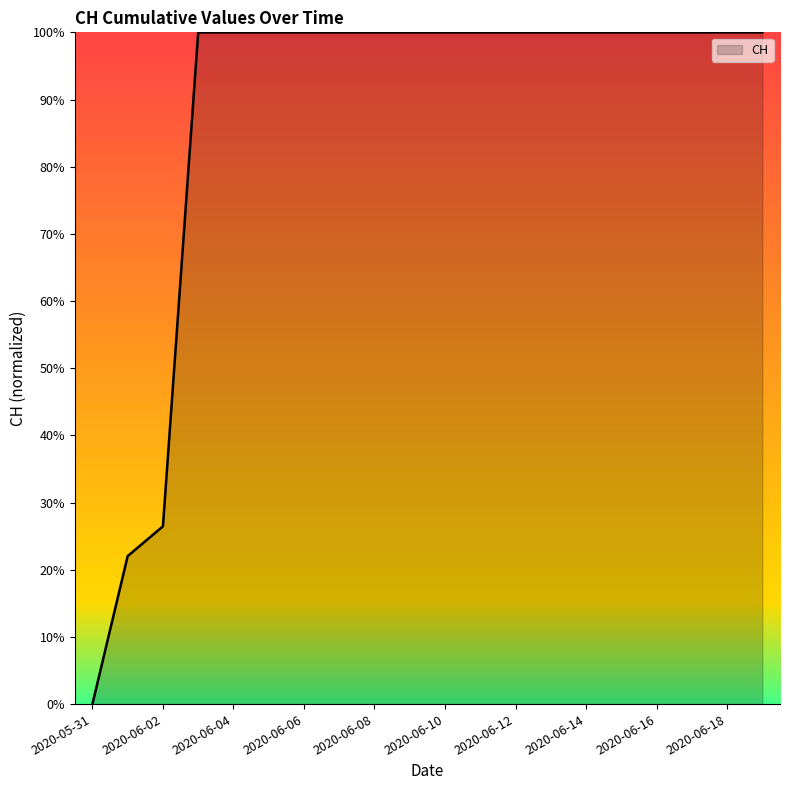

What is the greatest value displayed?

100.0